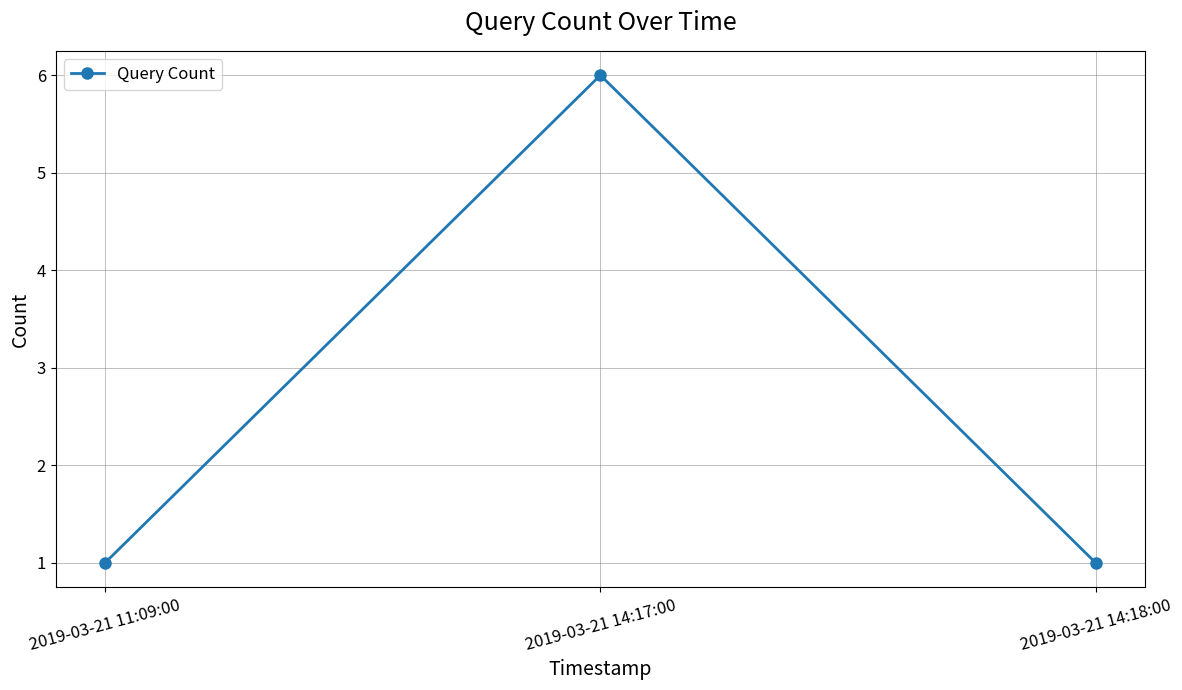

Which has a higher value, 2019-03-21 14:18:00 or 2019-03-21 14:17:00?

2019-03-21 14:17:00